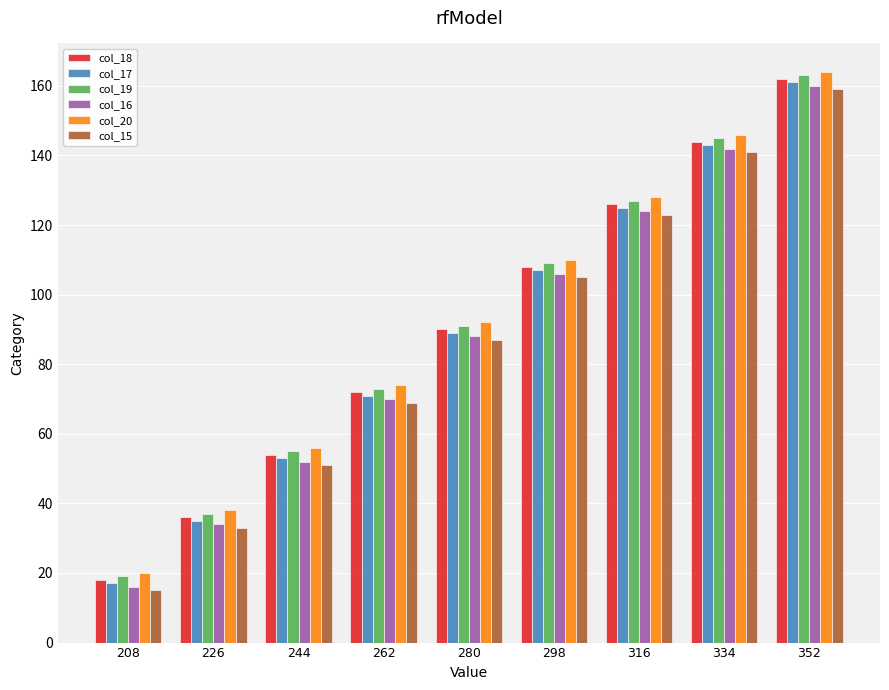

True or false: col_15 has a value of 283 at 352.

False